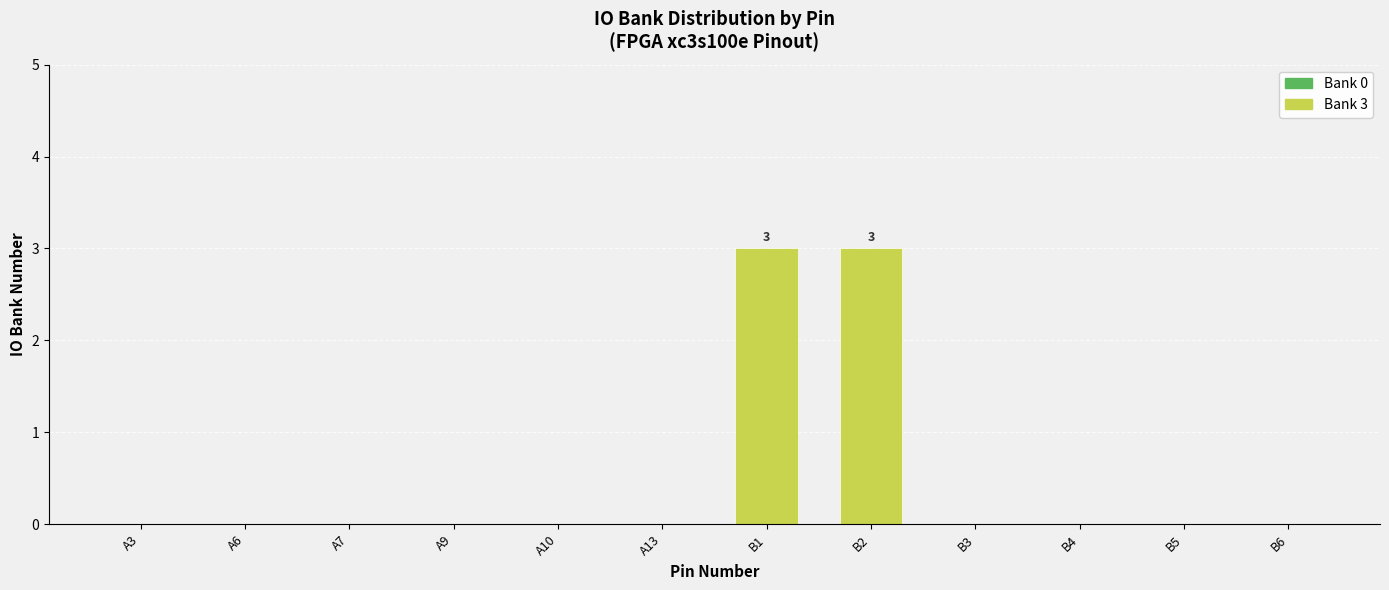

True or false: the data shows -2 at B4.

False